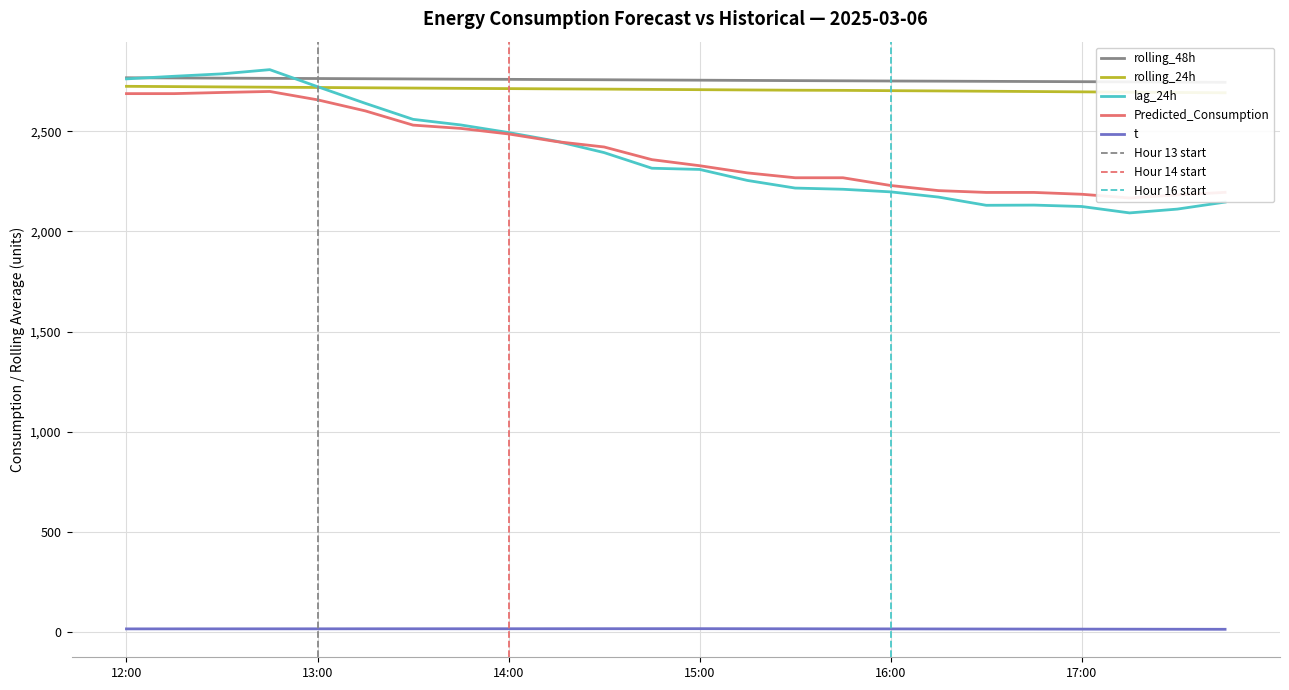

True or false: t and rolling_24h intersect in this chart.

False